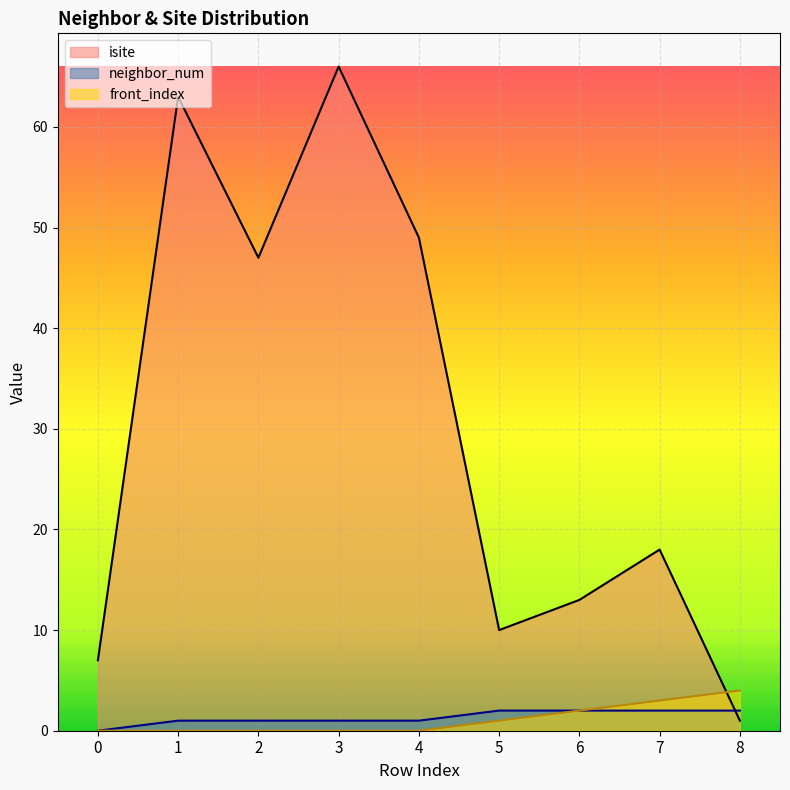

What is the maximum value for isite?

66